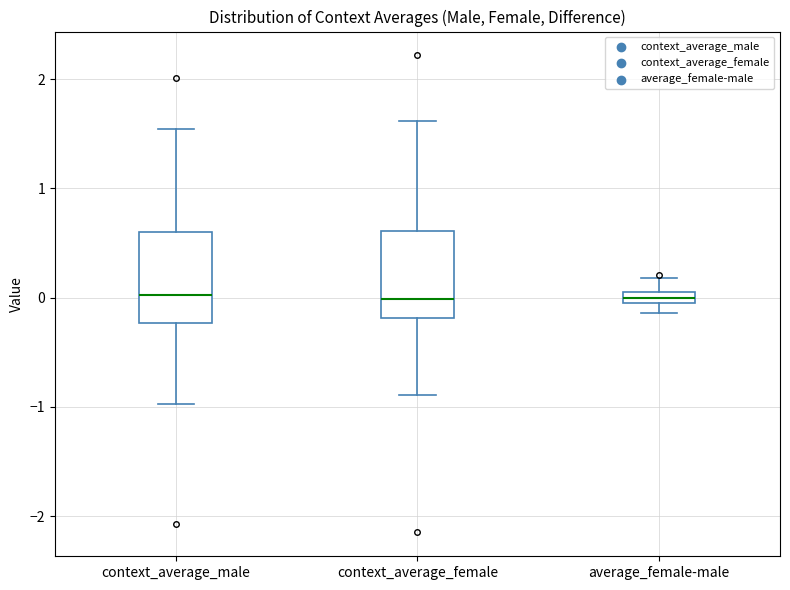

Where does the median line of the box for context_average_female sit on the y-axis? The values are not printed on the chart, so give them approximately, as read against the axis.

0.0